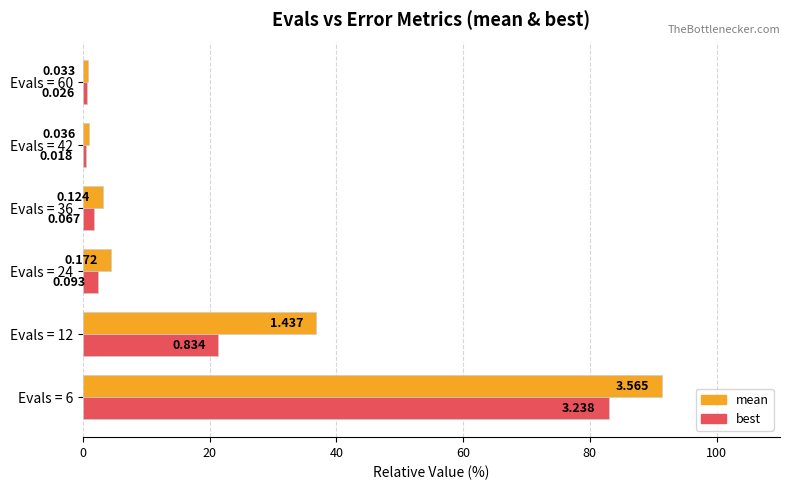

Which series has the largest range (max minus min)?

mean